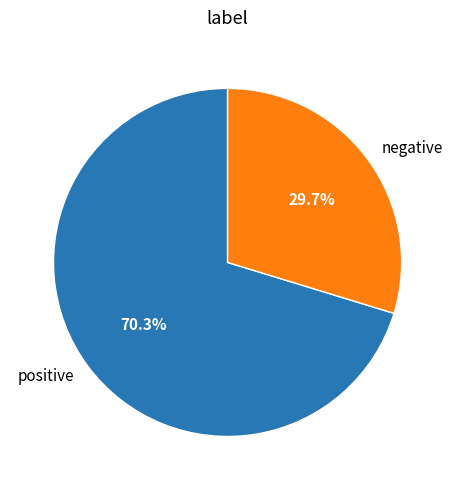

What percentage is the negative slice, to the nearest percent?

30%